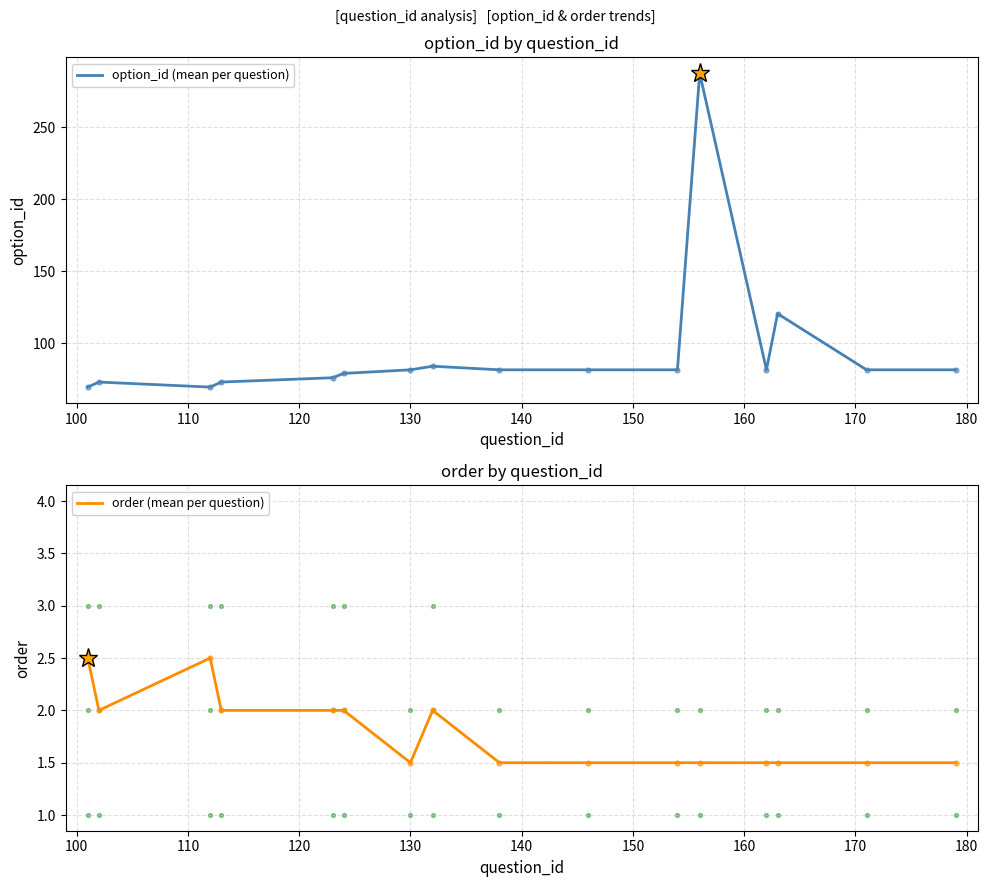

Which series contains the highest Y value?

option_id (mean per question)